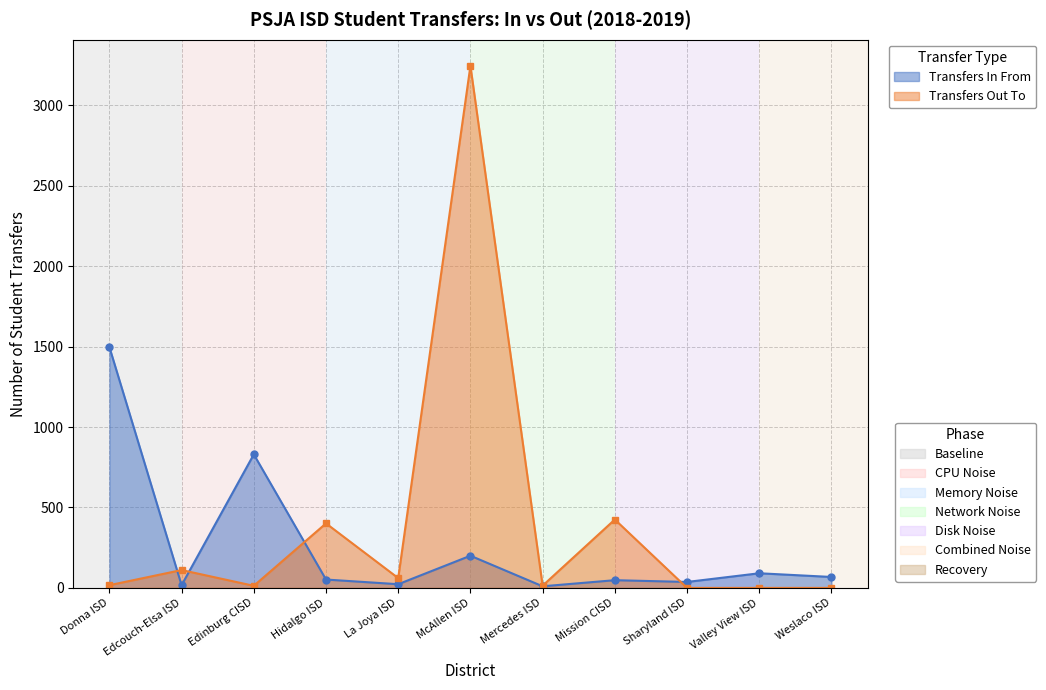

Rank the series at Donna ISD from lowest to highest value.

Transfers Out To, Transfers In From